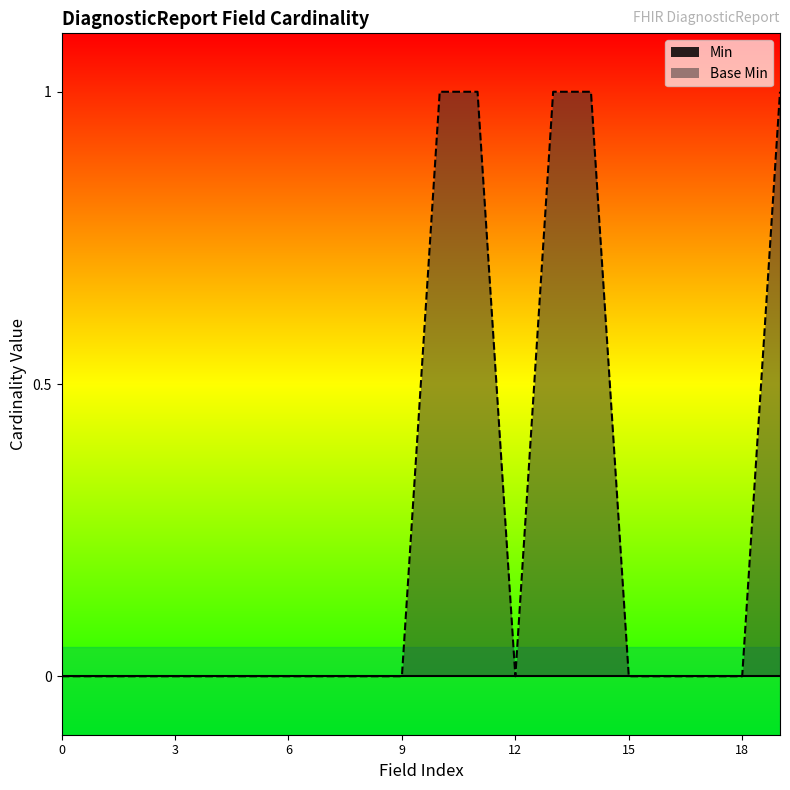

Reading left to right, what are all the values shown in this chart?

0	0	0	0	0	0	0	0	0	0	1	1	0	1	1	0	0	0	0	1